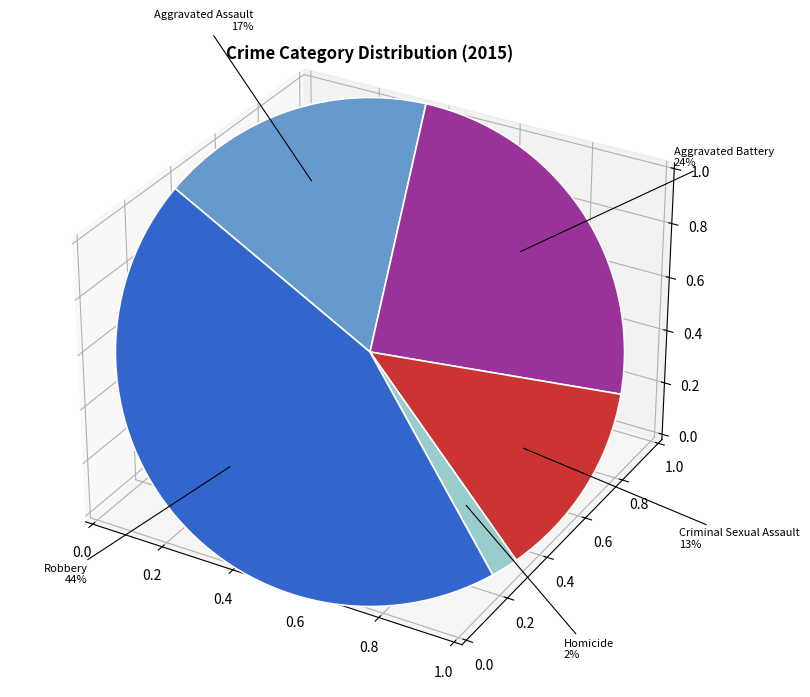

To the nearest percent, what is the difference between the largest and smallest slice percentages?

42%